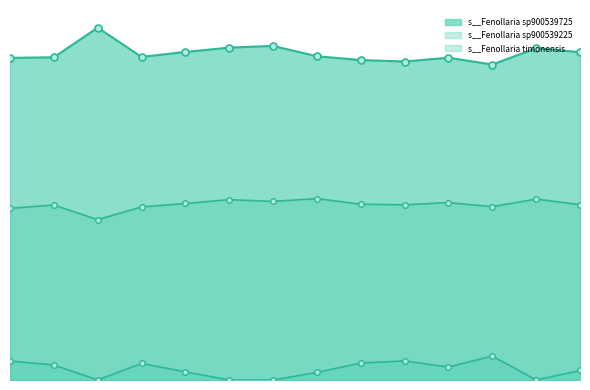

What is the average value of the s__Fenollaria sp900539225 series?

0.3